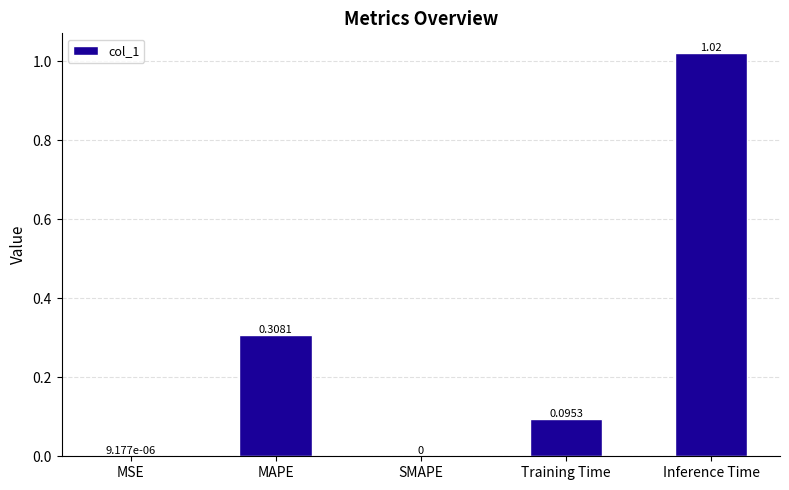

Between Training Time and MSE, which is larger?

Training Time